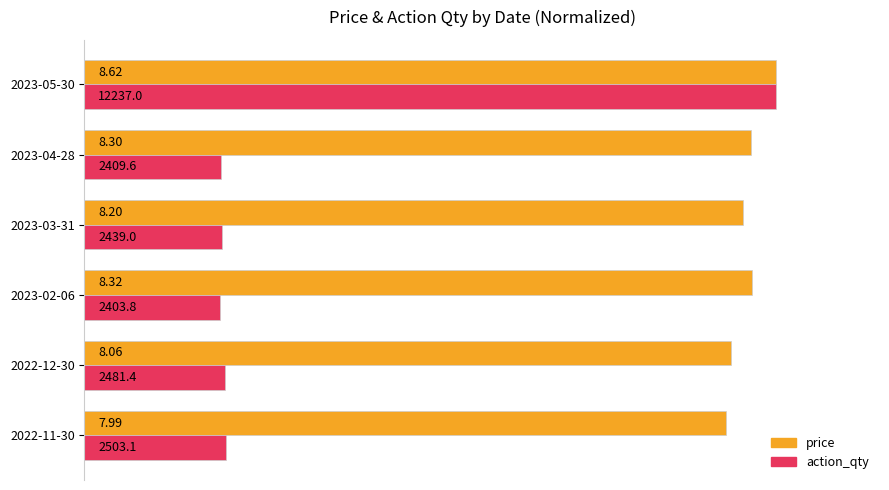

Reading left to right, extract all data points from this chart.

price: 92.7	93.5	96.5	95.1	96.3	100.0
action_qty: 20.5	20.3	19.6	19.9	19.7	100.0